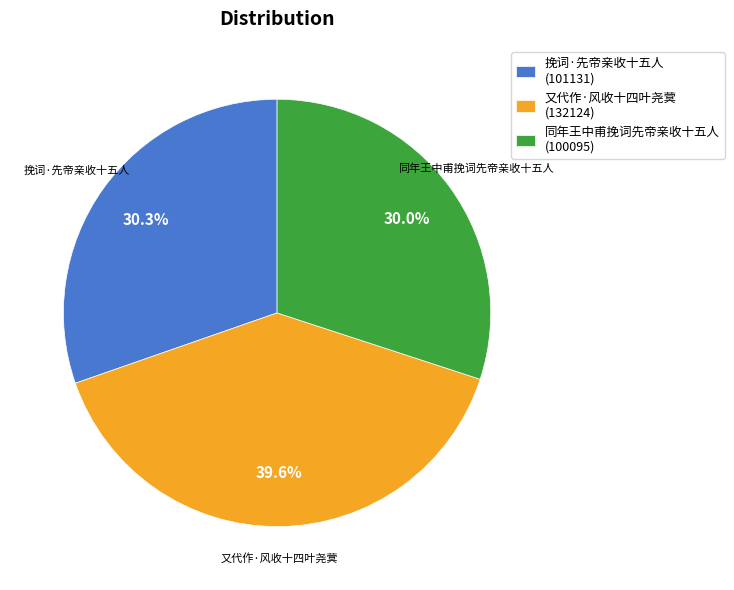

To the nearest percent, what percentage of the pie is 挽词·先帝亲收十五人?

30%